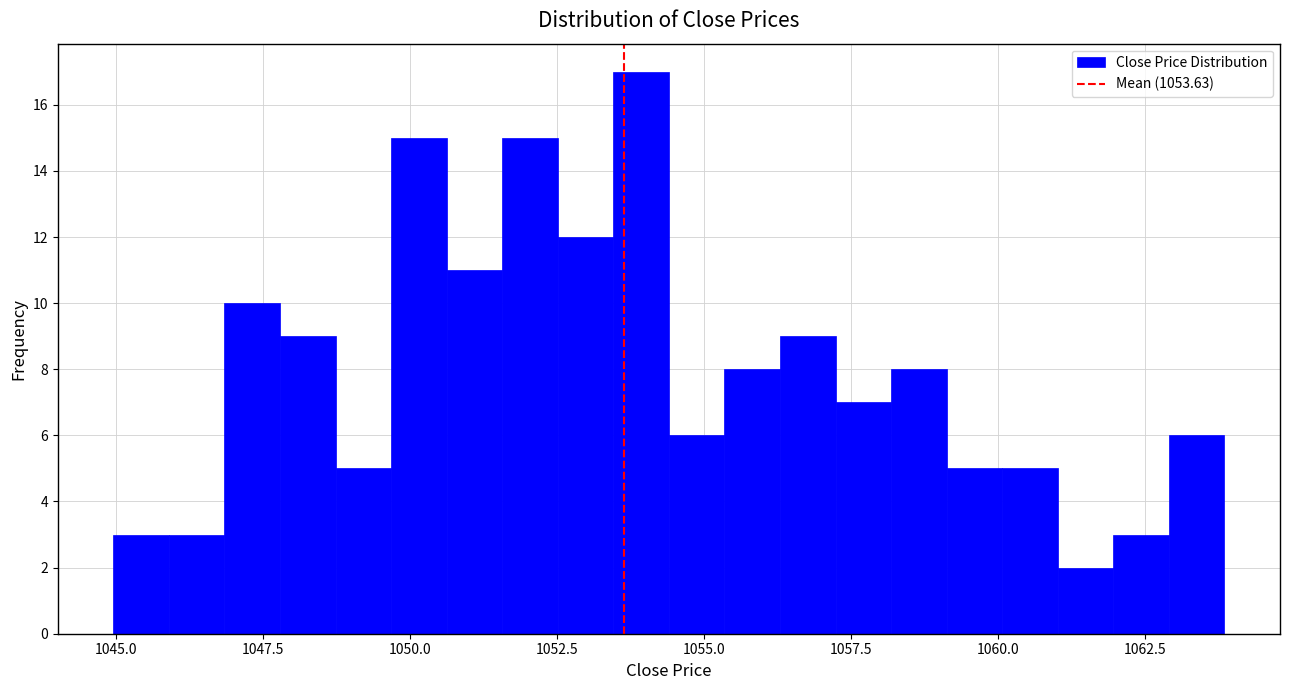

Read against the x-axis, roughly where is the centre of the tallest bar?

1054.0